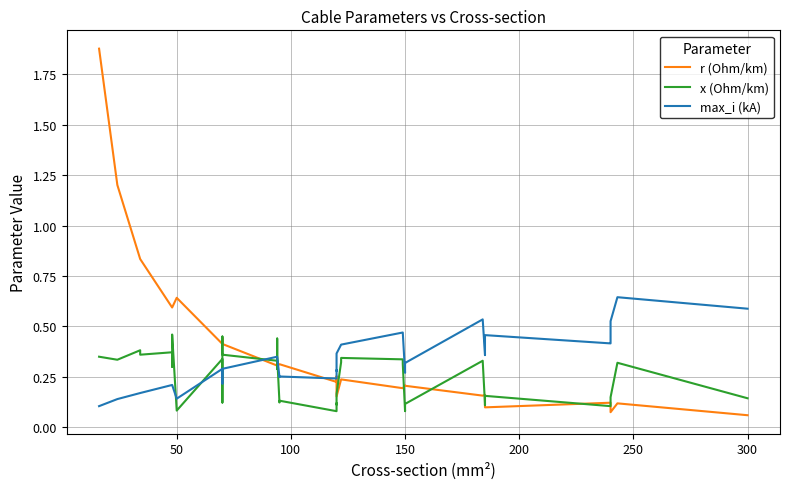

Count the number of categories in the chart.

40